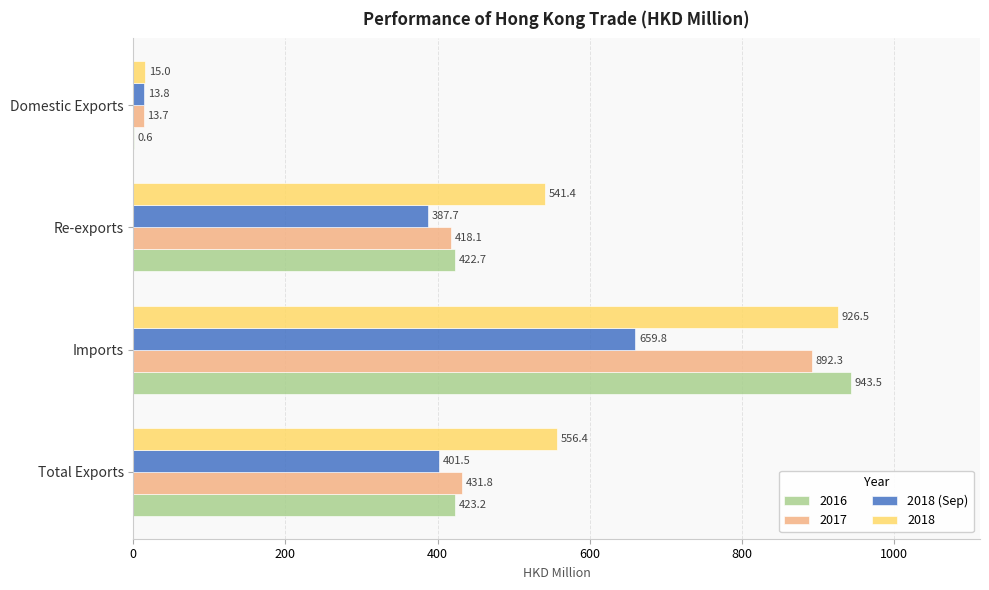

What is the approximate value of 2017 at Total Exports?

431.8